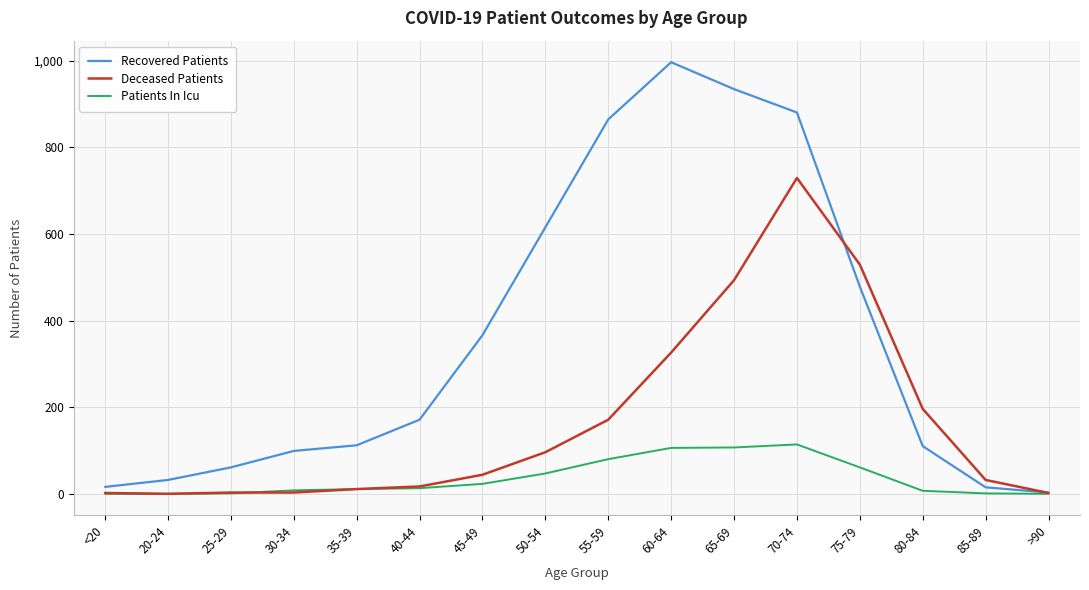

What are all the series names shown in the legend?

Recovered Patients, Deceased Patients, Patients In Icu